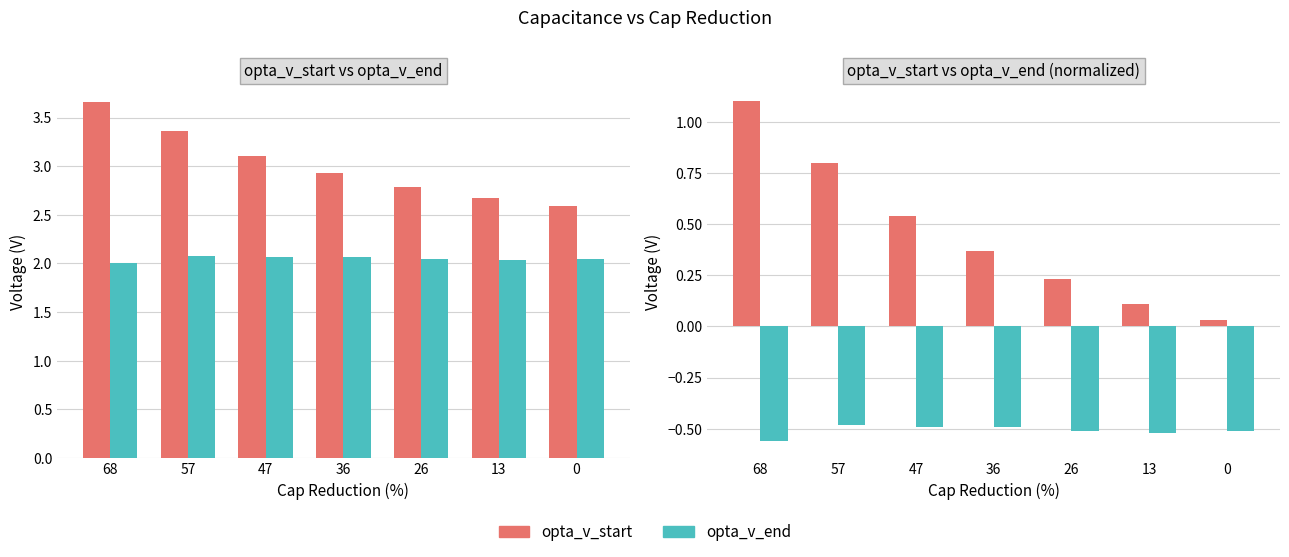

What is the maximum value for opta_v_start?

1.1